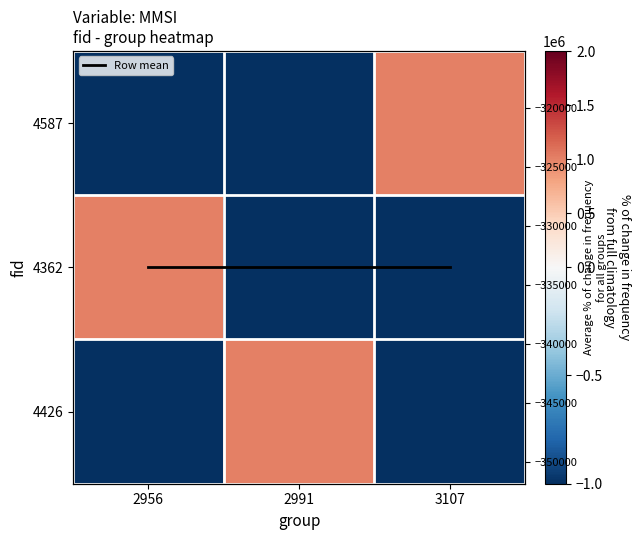

What is the sum of all 4426 values?

-1000569.5